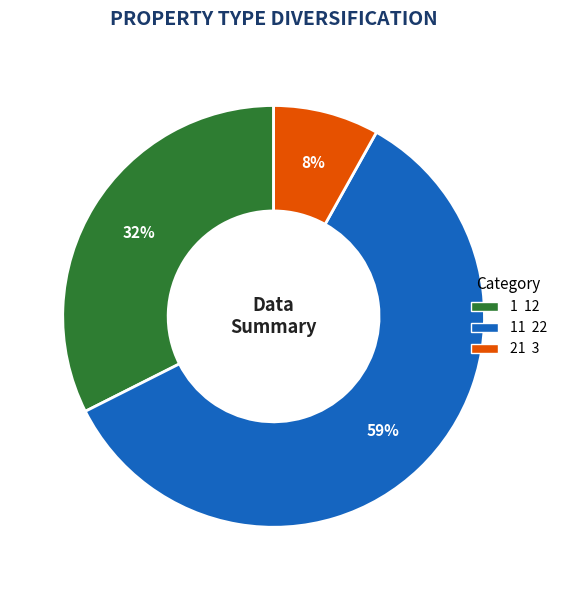

To the nearest percent, what is the average slice percentage?

33%